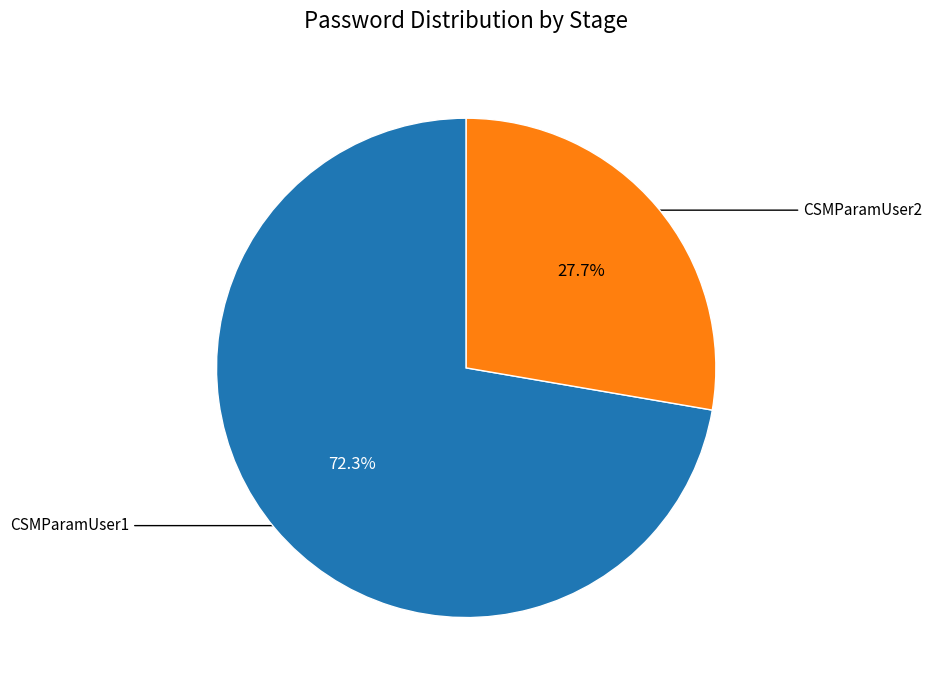

Is there any slice that represents more than half of the pie?

Yes